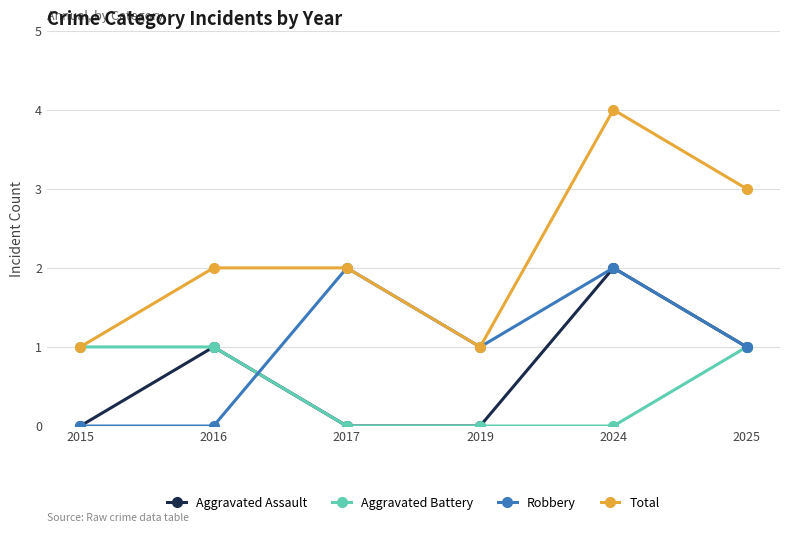

True or false: Robbery has a value of 1 at 2015.

False